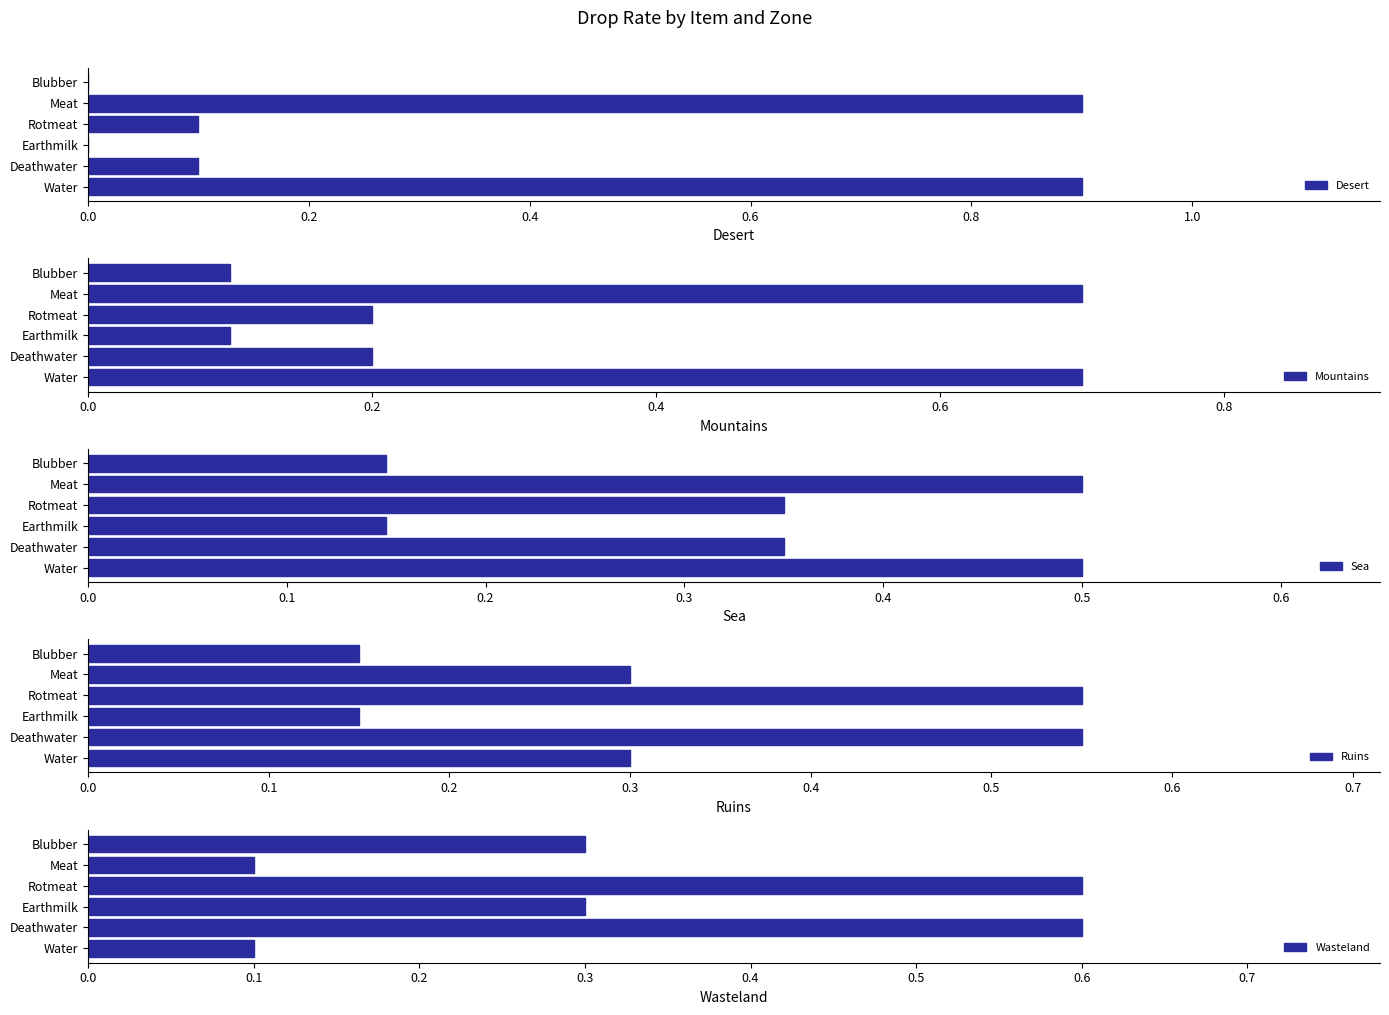

What is the maximum value for Ruins?

0.6